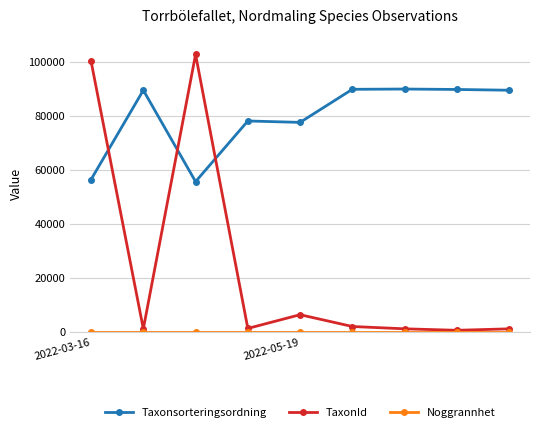

True or false: Taxonsorteringsordning and TaxonId intersect in this chart.

True